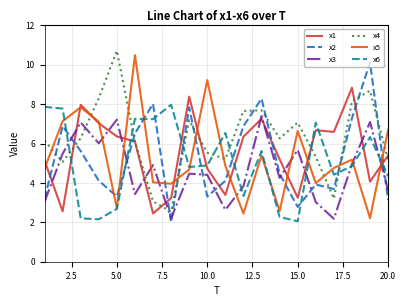

What is the maximum value for x5?

10.5